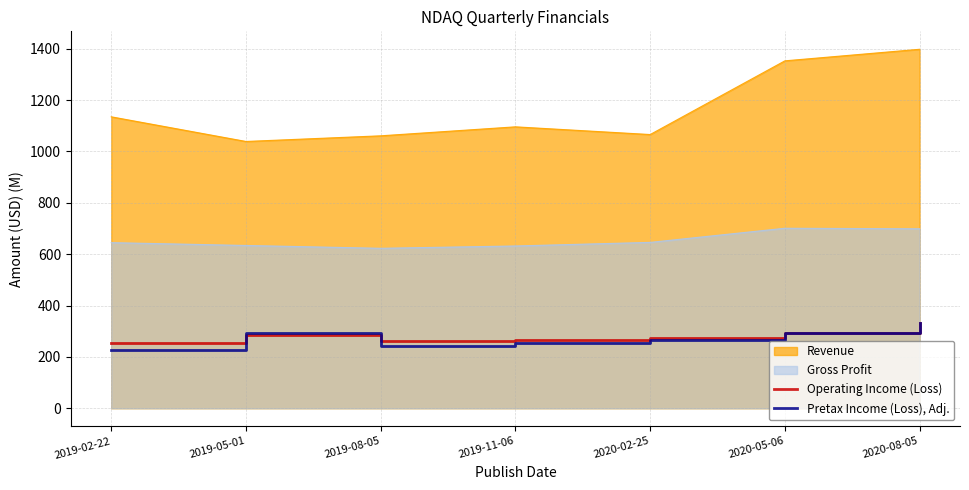

What is the highest value of the Operating Income (Loss) series?

332